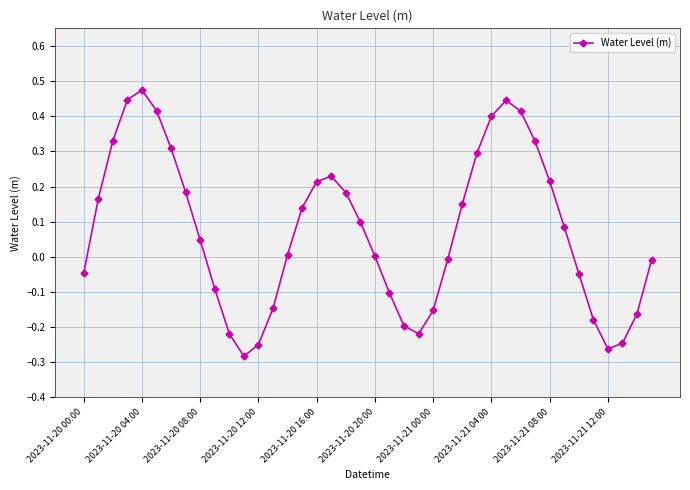

What is the difference between the maximum and second lowest values?

0.7